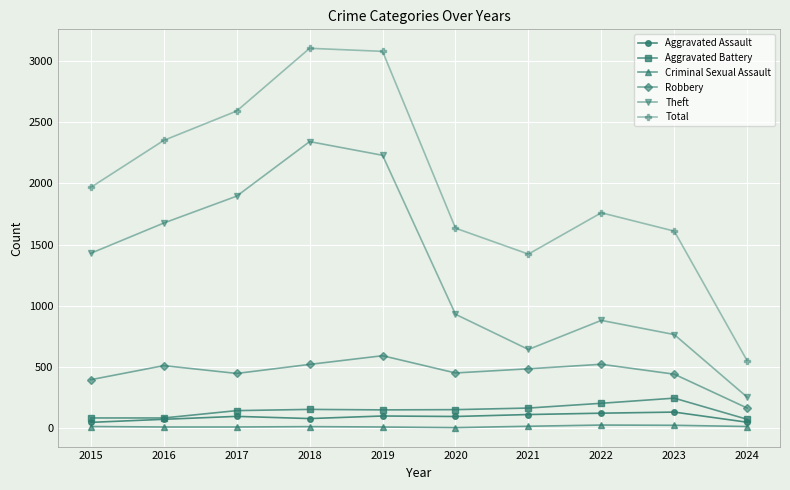

Rank the series at 2018 from highest to lowest value.

Total, Theft, Robbery, Aggravated Battery, Aggravated Assault, Criminal Sexual Assault